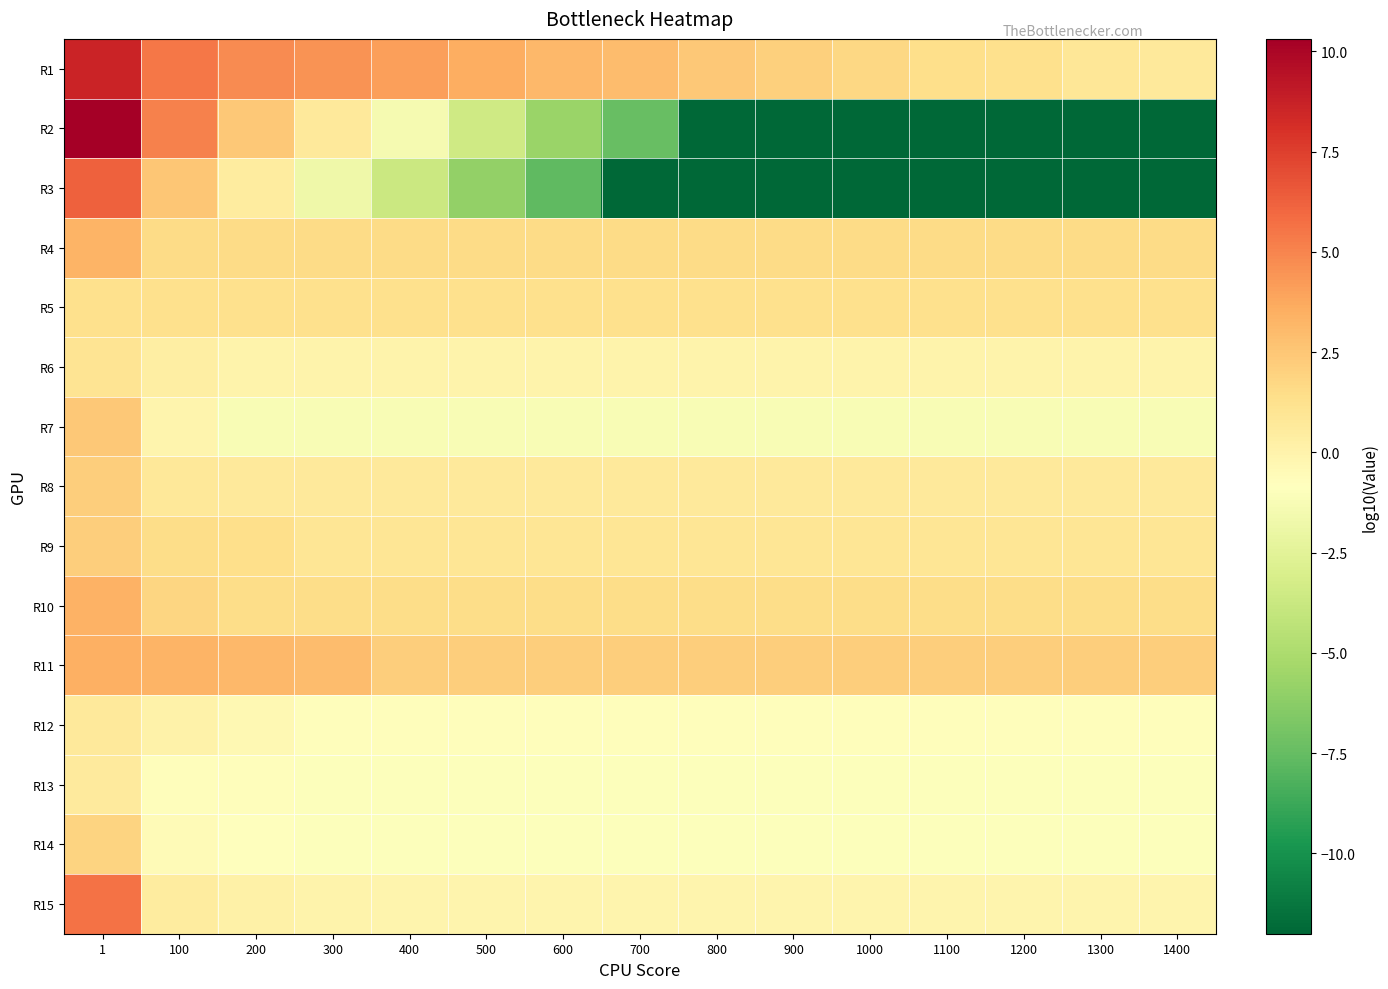

How many series are shown in this chart?

15